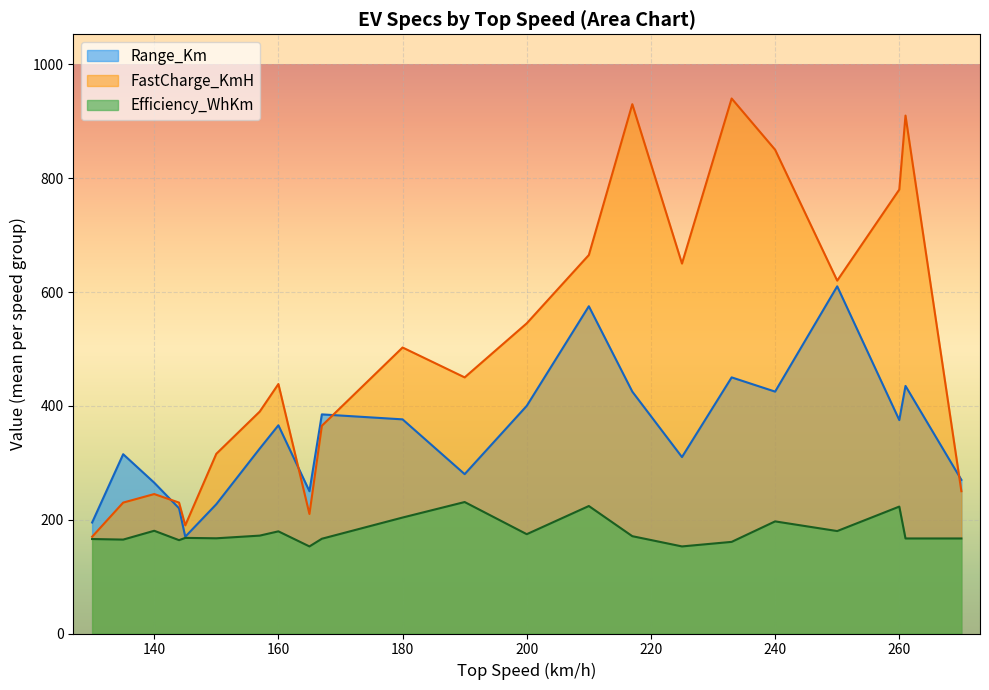

Rank the series by their maximum value, from lowest to highest.

Efficiency_WhKm, Range_Km, FastCharge_KmH